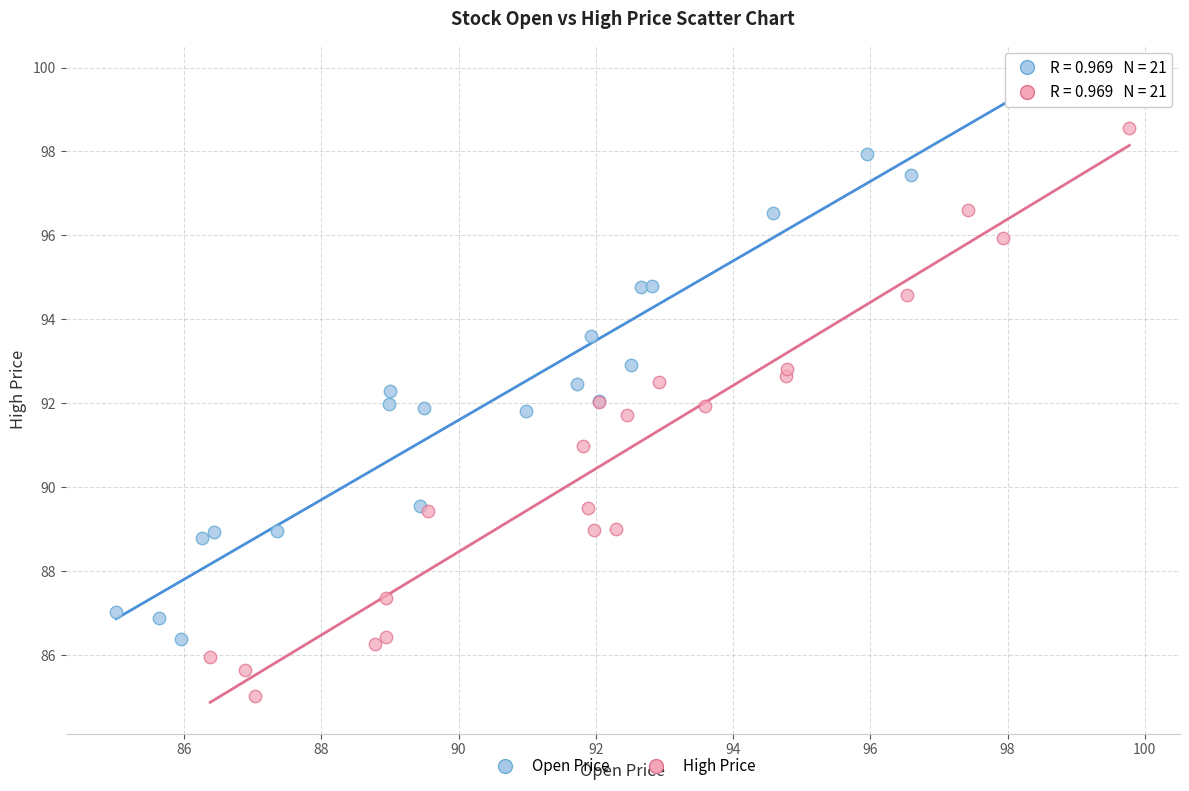

Which series reaches the maximum Y coordinate?

Open Price